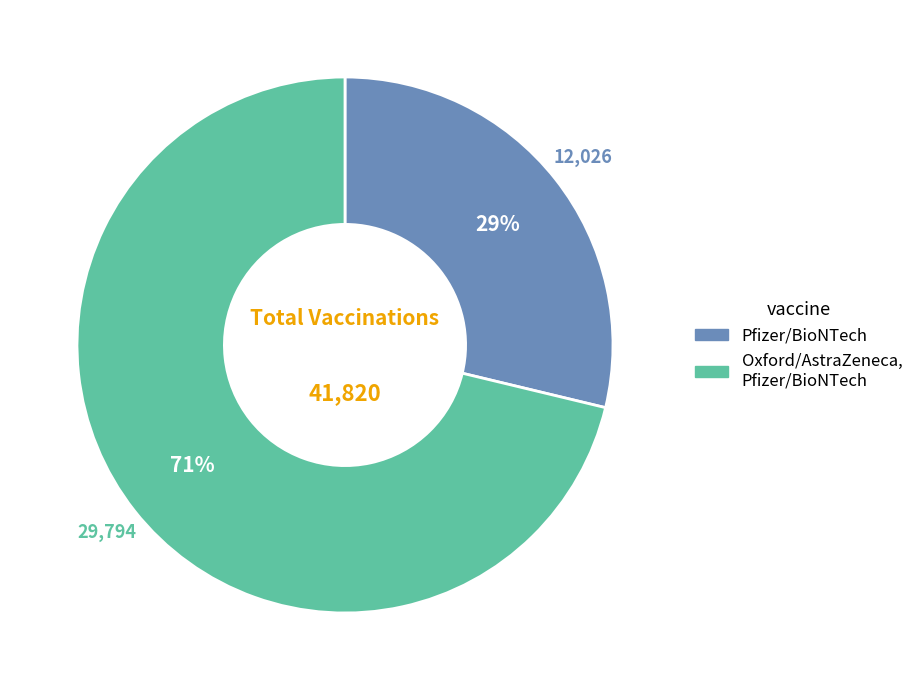

True or false: Oxford/AstraZeneca, Pfizer/BioNTech accounts for 60% of the total.

False